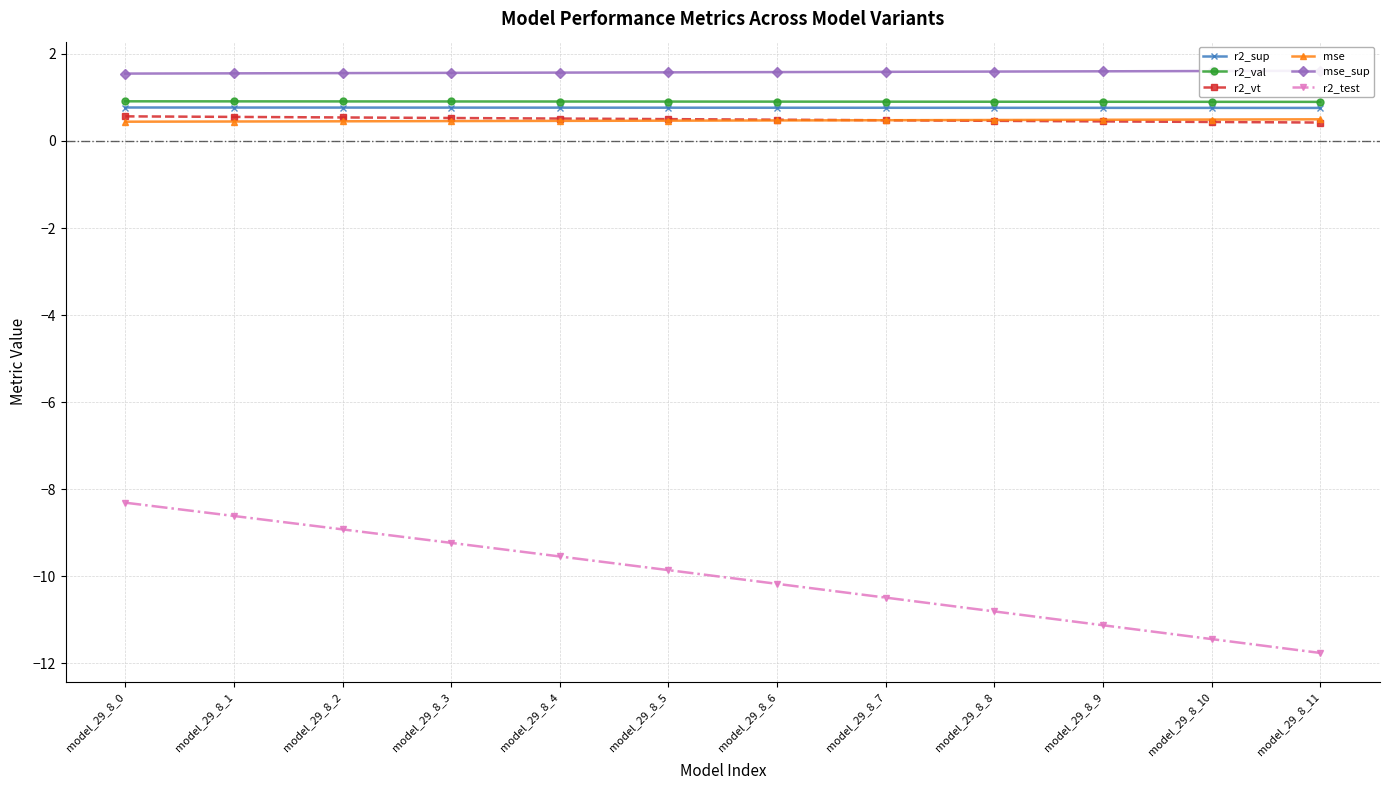

The r2_val series shows 1.5 at model_29_8_6. True or false?

False